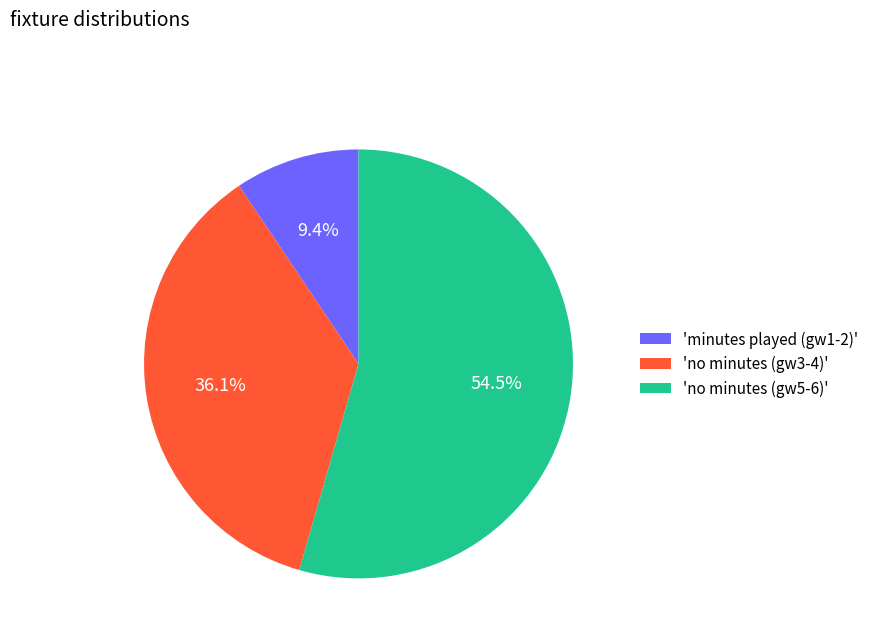

Which slice is the smallest?

'minutes played (gw1-2)'